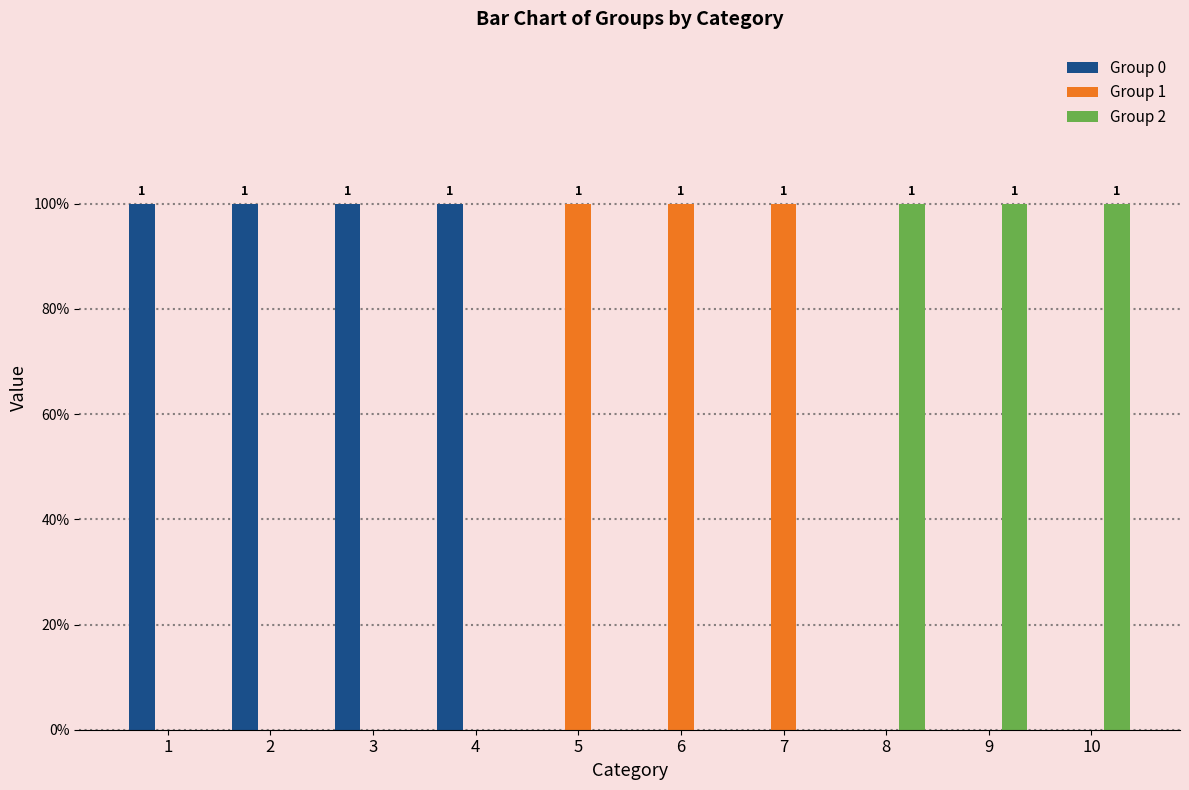

Reading left to right, transcribe all the data shown in this chart.

Group 0: 1	1	1	1	0	0	0	0	0	0
Group 1: 0	0	0	0	1	1	1	0	0	0
Group 2: 0	0	0	0	0	0	0	1	1	1